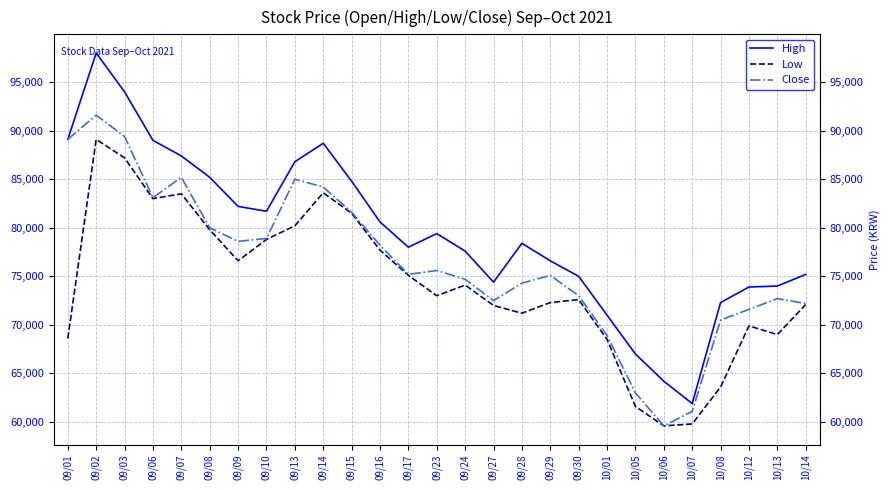

At how many categories does at least one series exceed 81463?

11